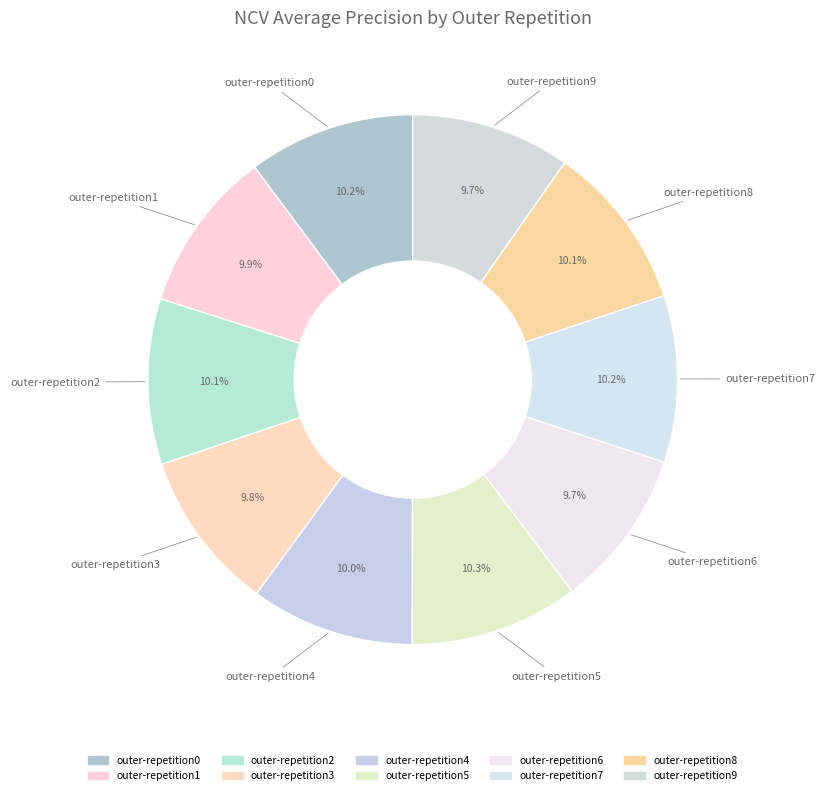

Is there any slice that represents more than half of the pie?

No